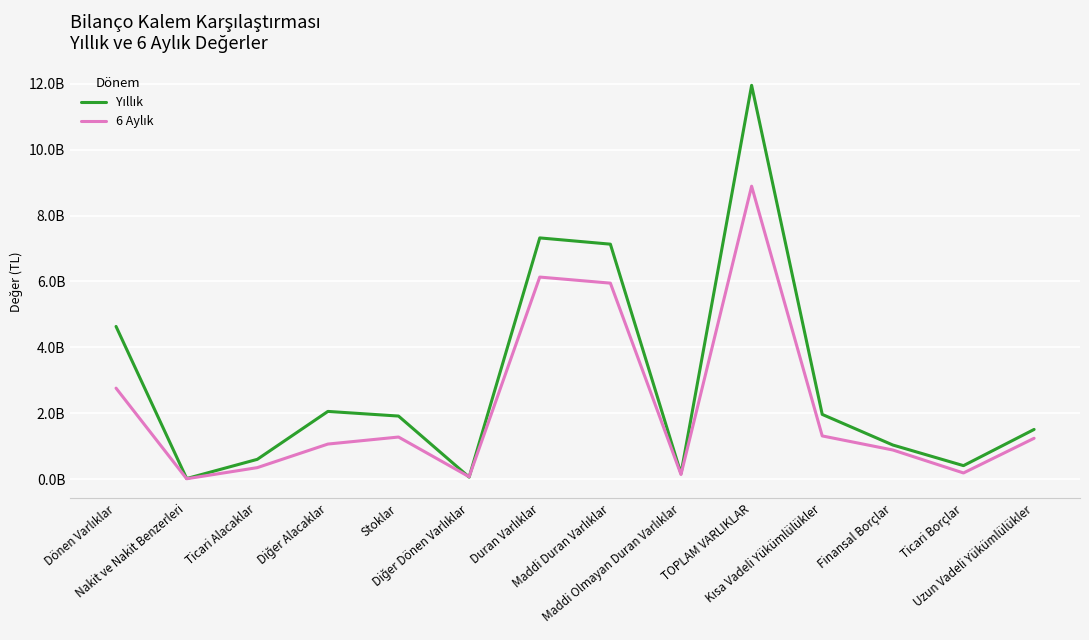

Does the chart have visible grid lines?

Yes